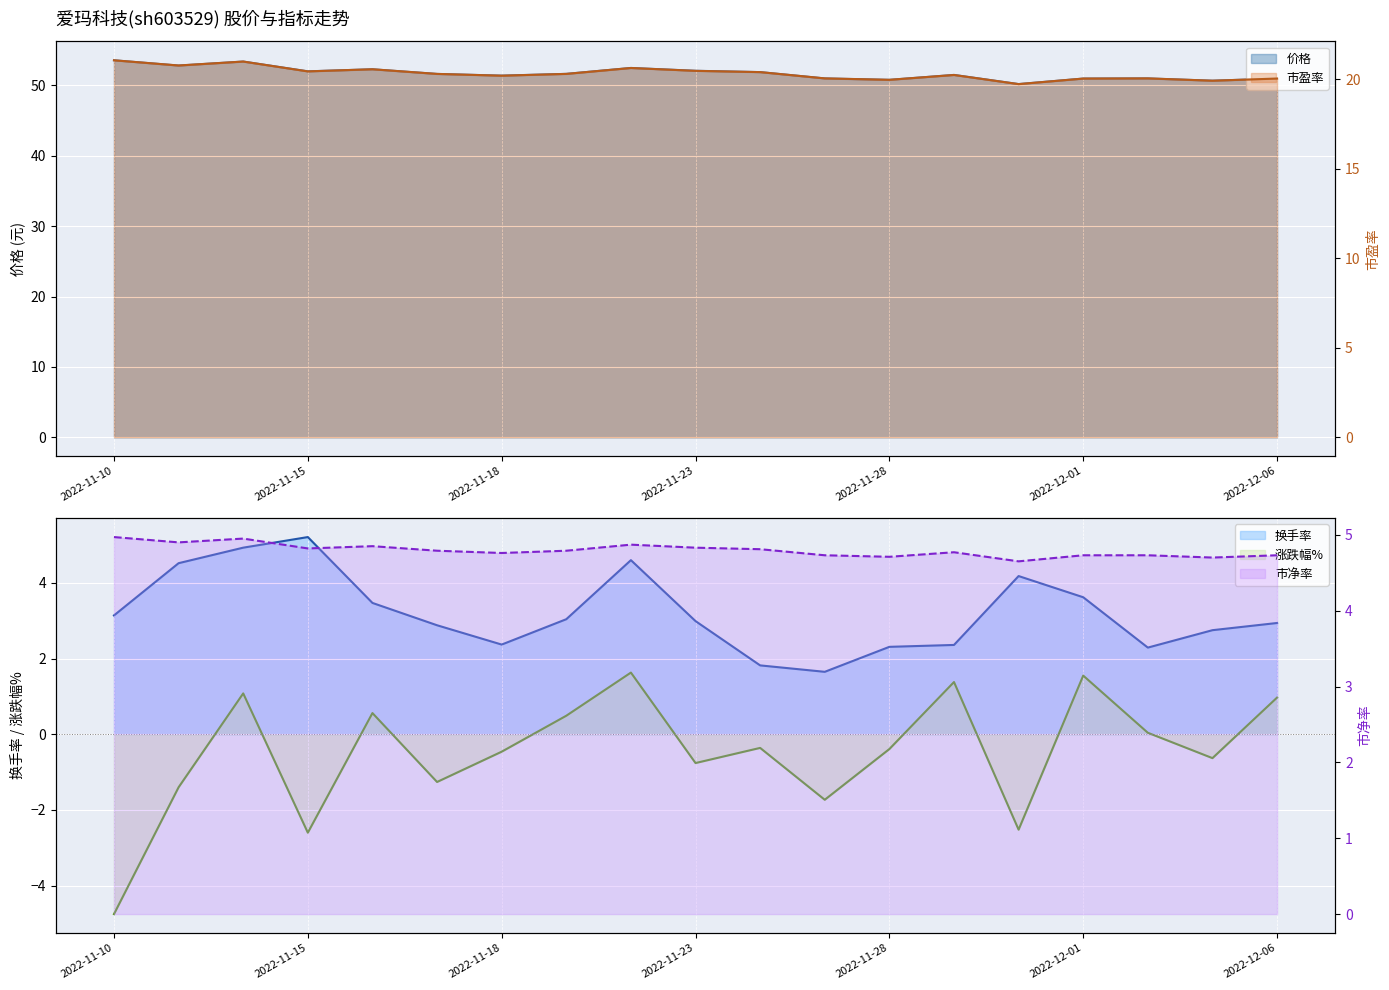

At which category does the chart reach its minimum across all series?

2022-11-10